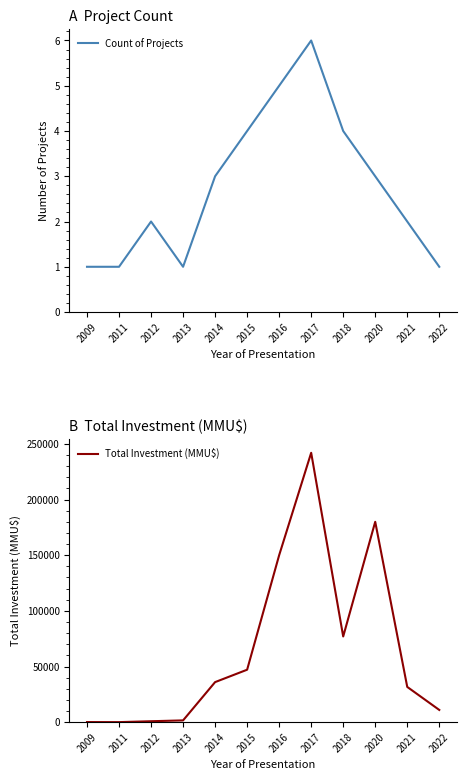

Rank the series by their maximum value, from highest to lowest.

Total Investment (MMU$), Count of Projects